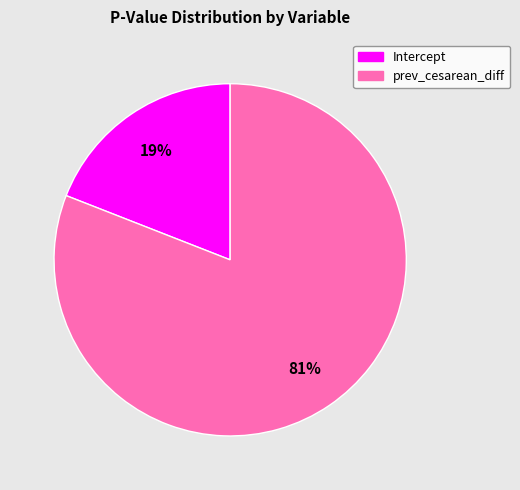

To the nearest percent, what is the average slice percentage?

50%